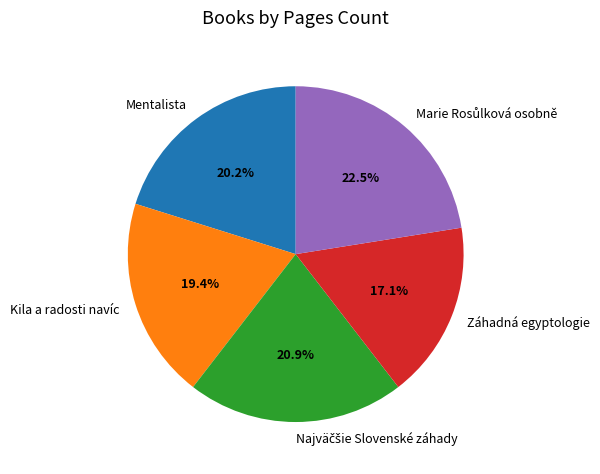

Which category has the smallest portion of the pie?

Záhadná egyptologie